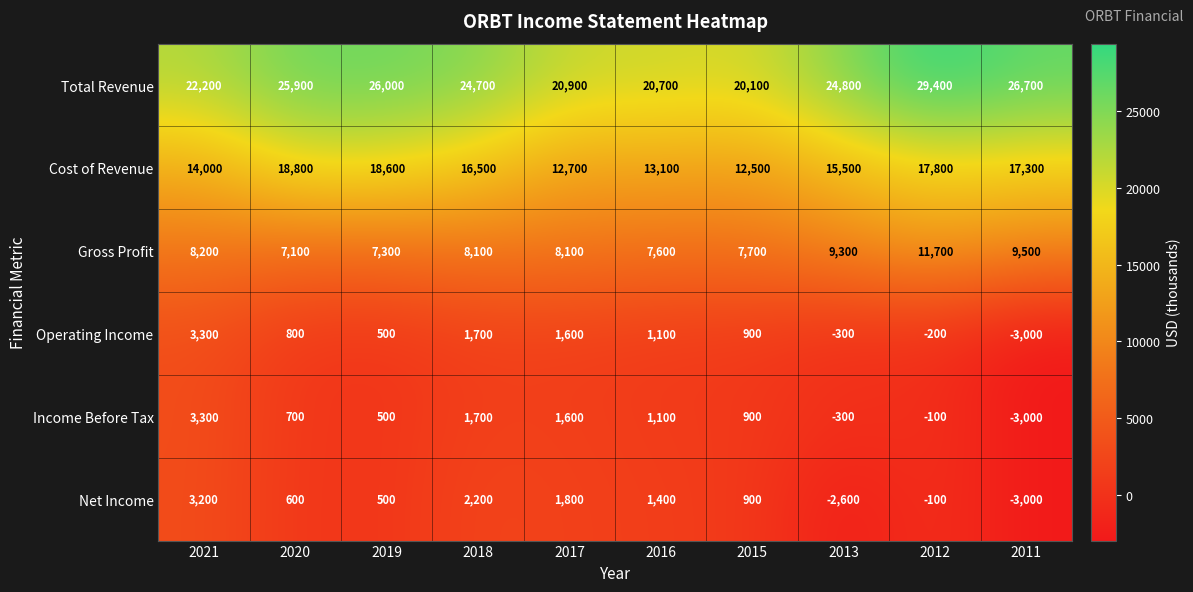

True or false: Cost of Revenue has a value of 12700 at 2017.

True